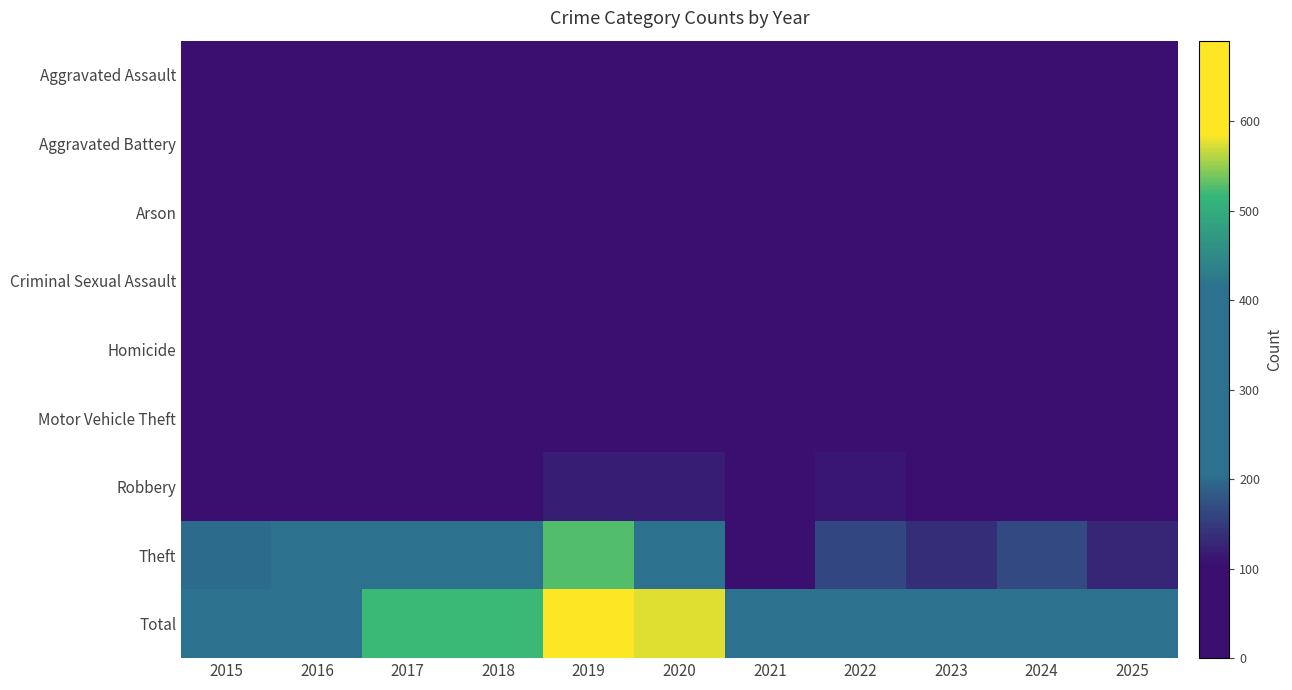

At how many categories does at least one series exceed 586?

1